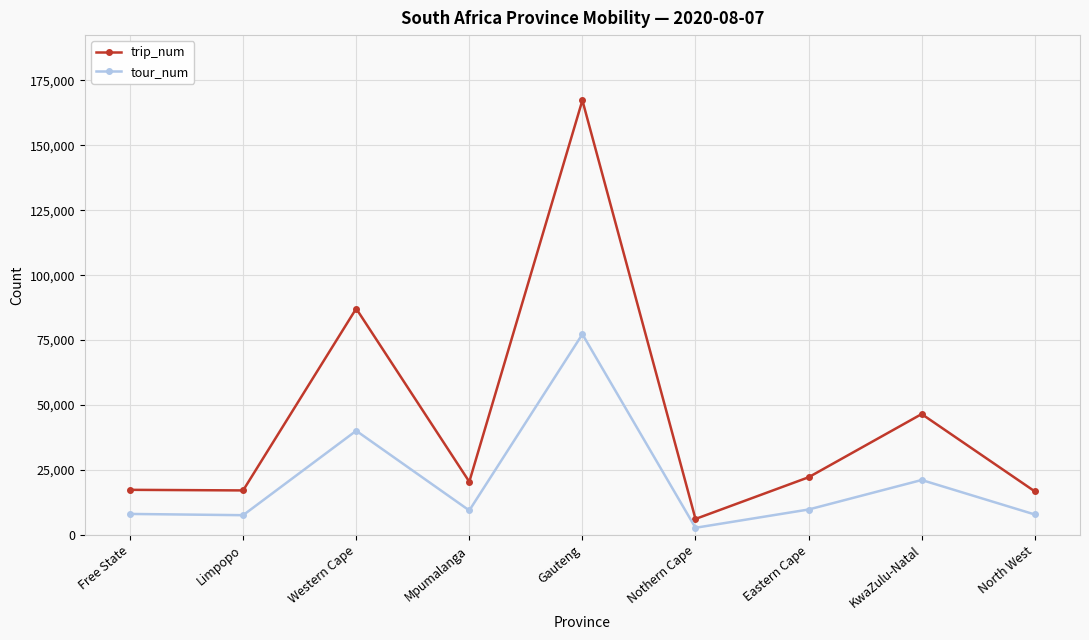

True or false: trip_num has more than 1 interior local peaks.

True